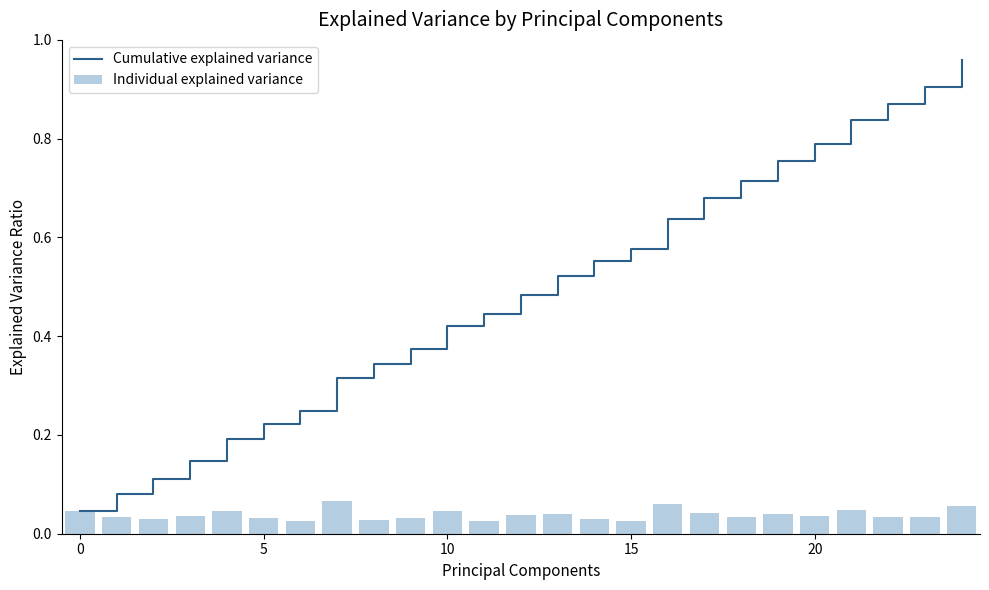

Count the Individual explained variance values in the range 0 to 1.

25